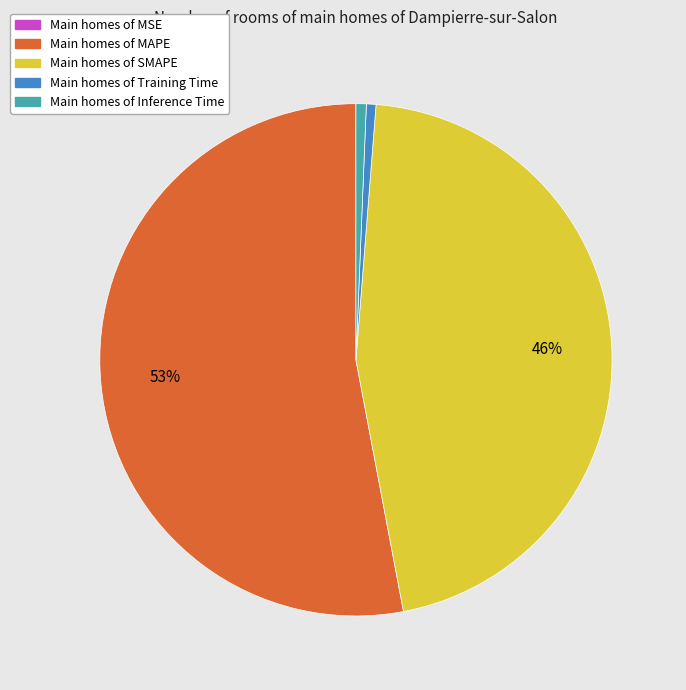

Is there any slice that represents more than half of the pie?

Yes